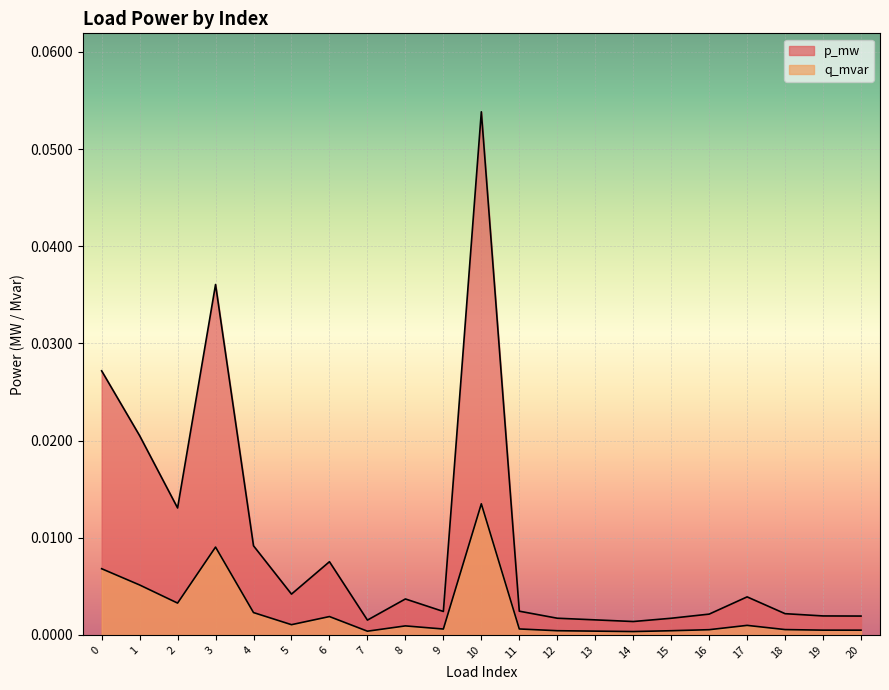

How many interior local peaks does the p_mw series have?

5